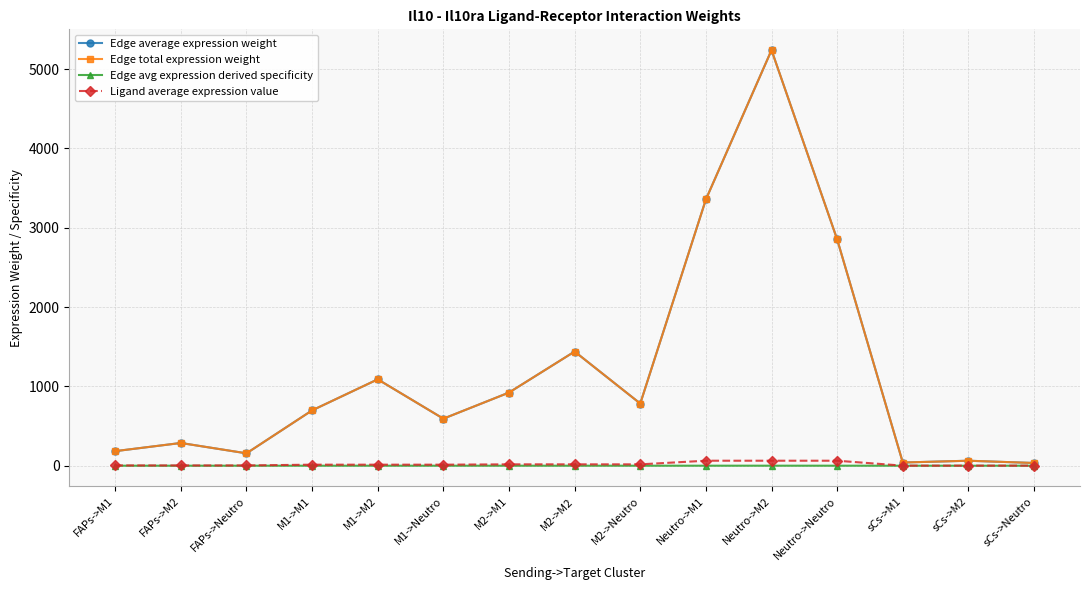

Is the value of Ligand average expression value at M2->Neutro greater than the value of Edge avg expression derived specificity at FAPs->M2?

Yes